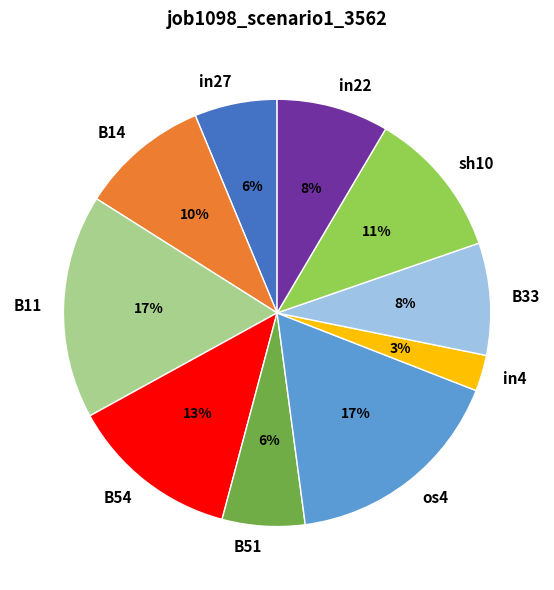

To the nearest percent, what is the difference between the sh10 and B33 slice percentages?

3%